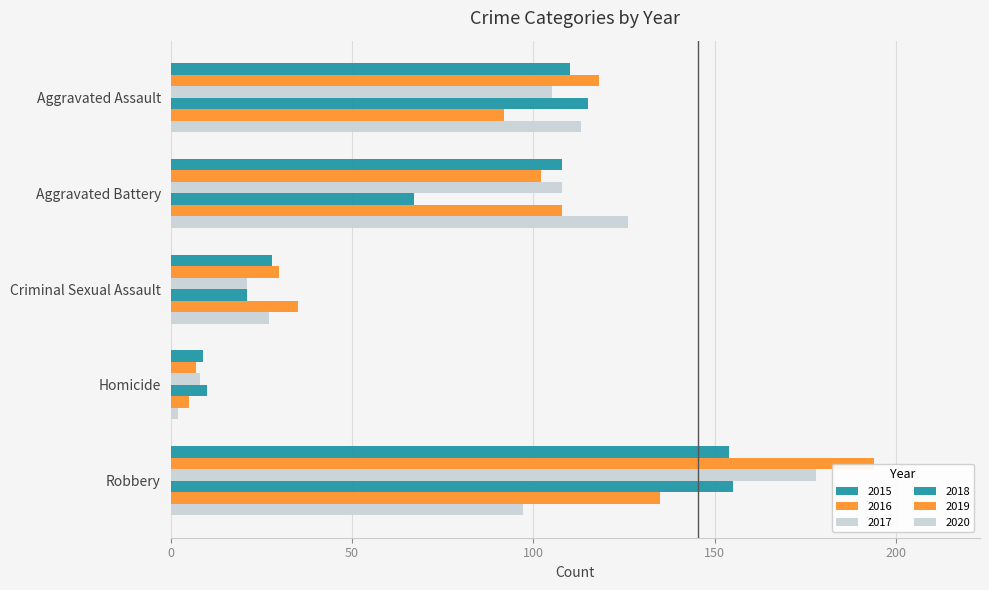

At which category is the sum across all series the highest?

Robbery